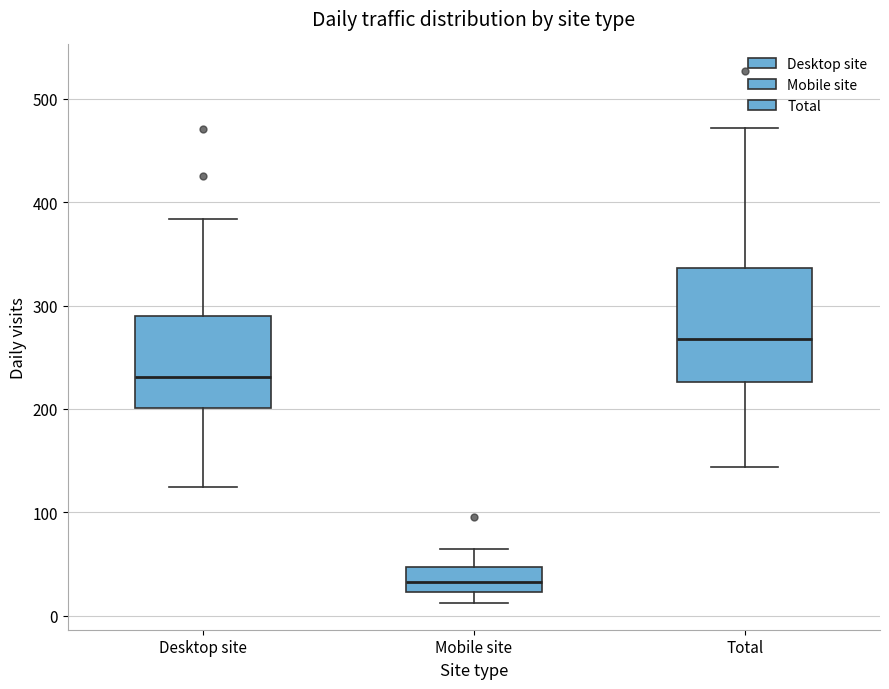

Reading left to right, read every box against the y-axis: the position of its median line, the range the box covers, and the ends of its whiskers. The values are not printed on the chart, so give them approximately, as read against the axis.

Desktop site: median 230, box 200 to 290, whiskers 120 to 380
Mobile site: median 30, box 20 to 50, whiskers 10 to 60
Total: median 270, box 230 to 340, whiskers 140 to 470